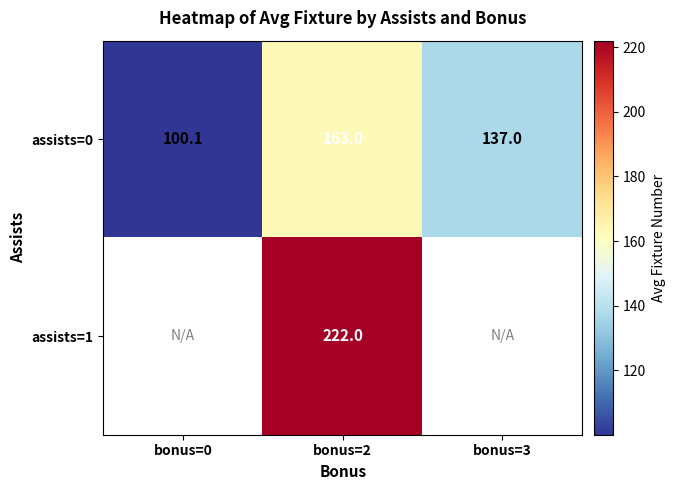

What is the difference between the maximum and second lowest values in the assists=0 series?

26.0